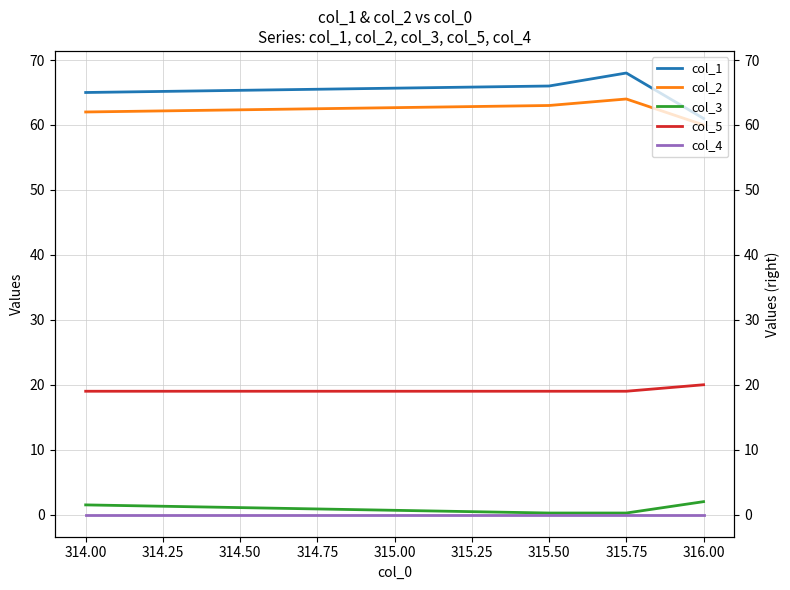

List the series in order of their peak value, highest first.

col_1, col_2, col_5, col_3, col_4